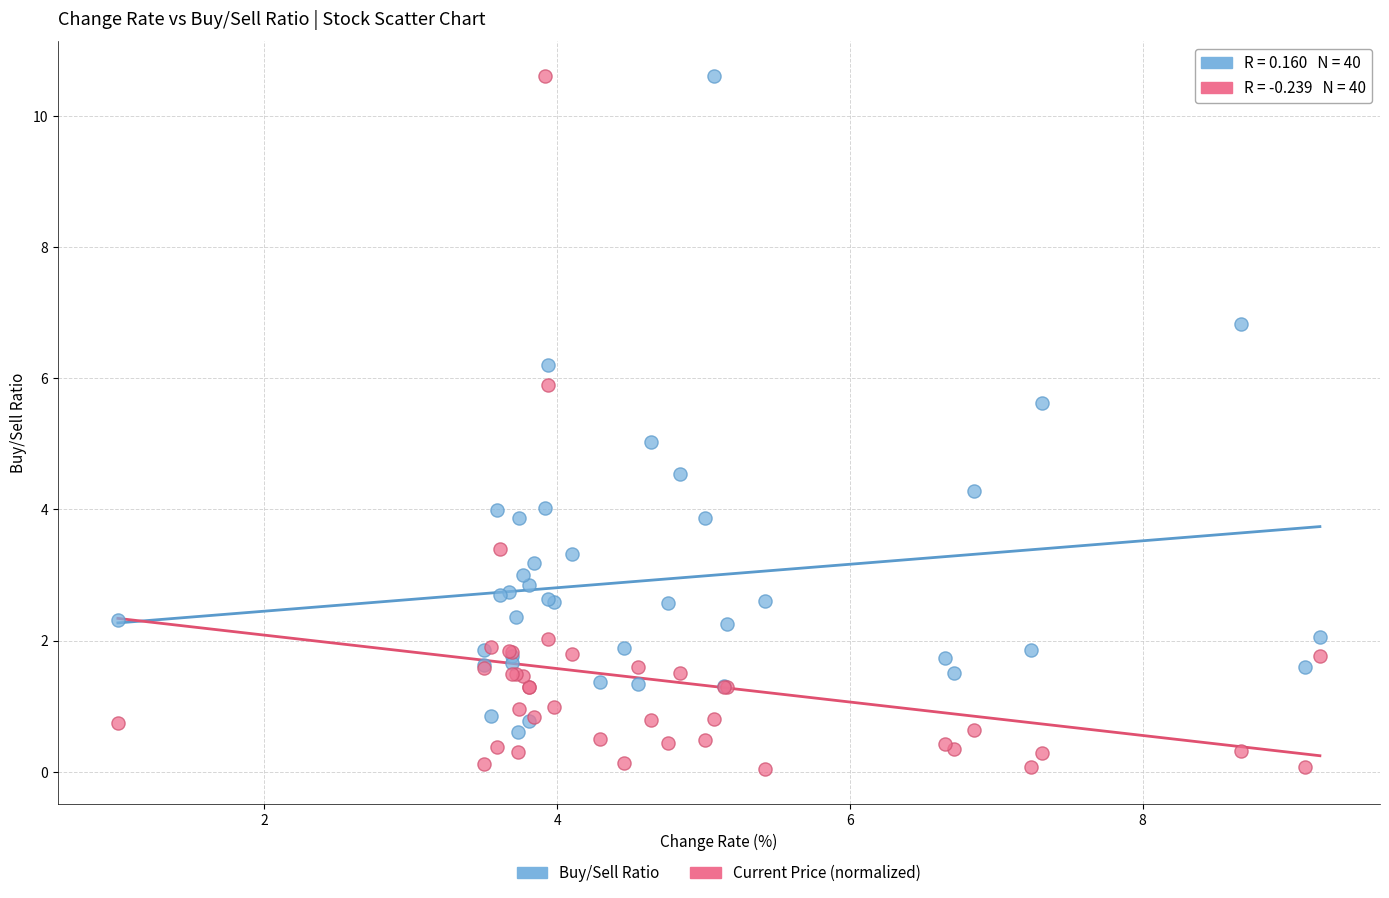

What are all the series names shown in the legend?

Buy/Sell Ratio, Current Price (normalized)